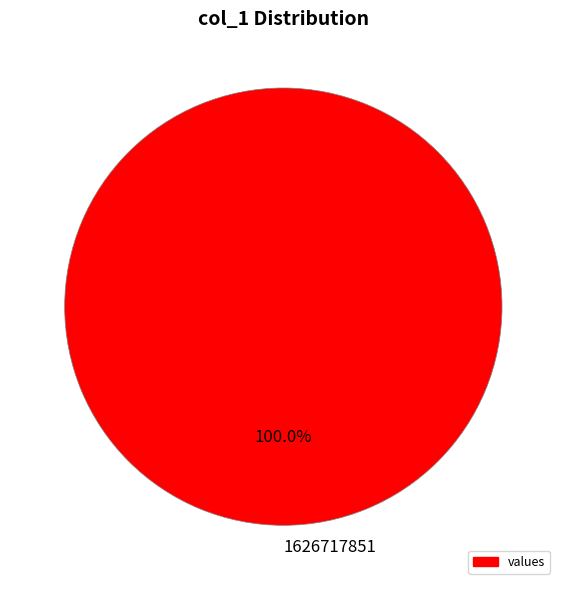

Rank the categories by value from lowest to highest.

1626717851